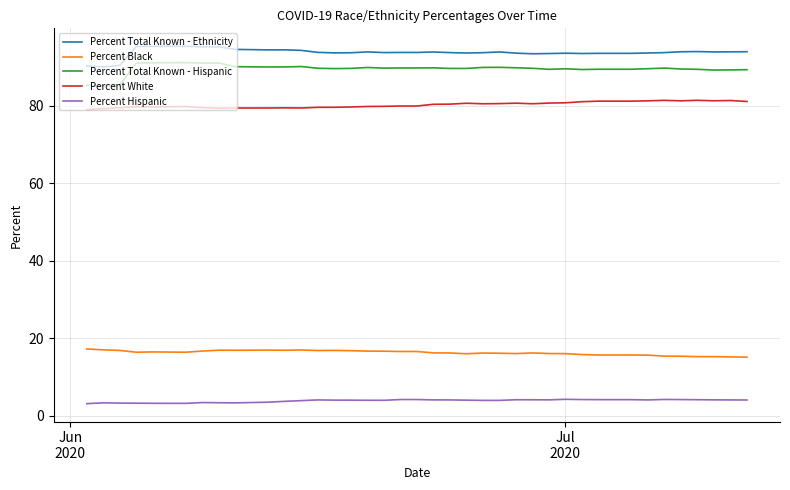

Which series has the largest total across all categories?

Percent Total Known - Ethnicity